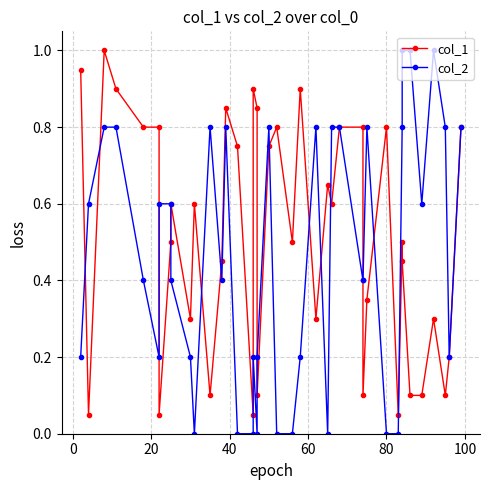

List the series in order of their overall mean, highest first.

col_1, col_2